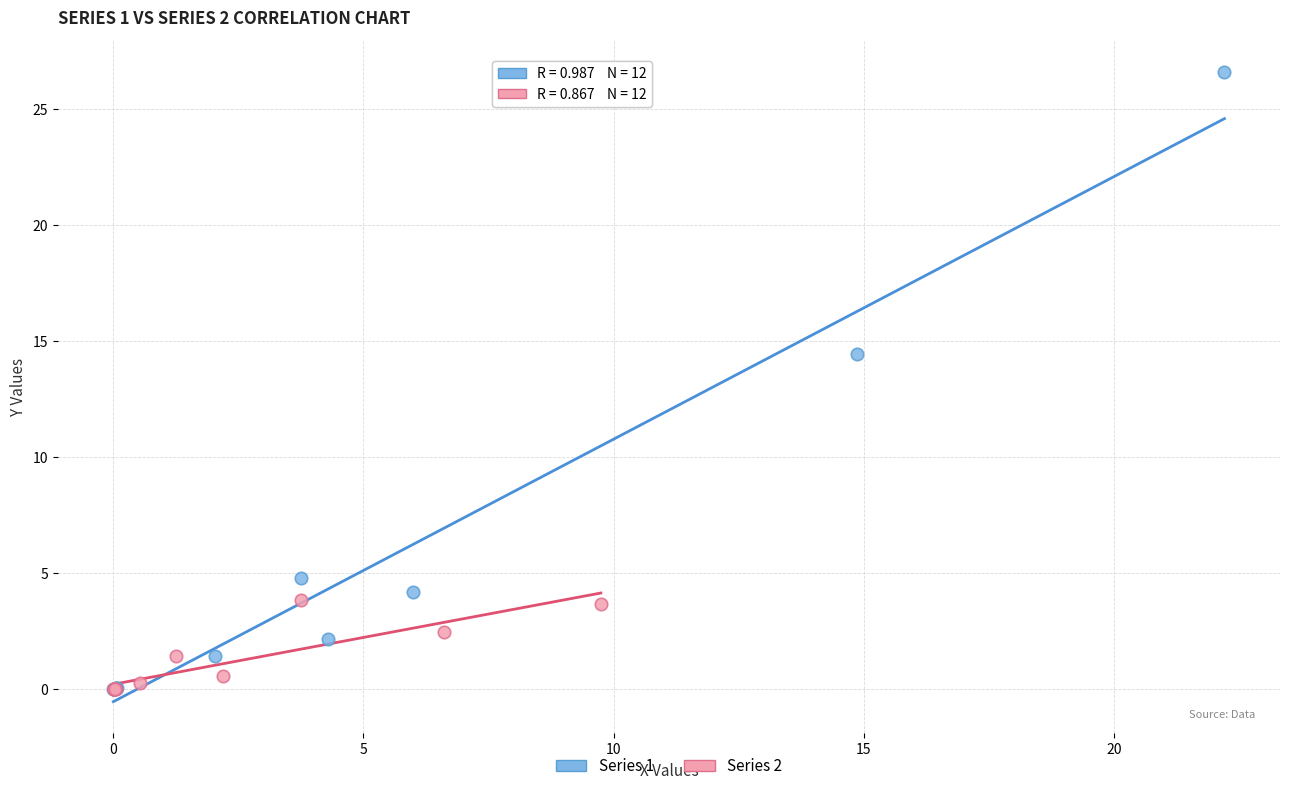

What are all the series names shown in the legend?

Series 1, Series 2